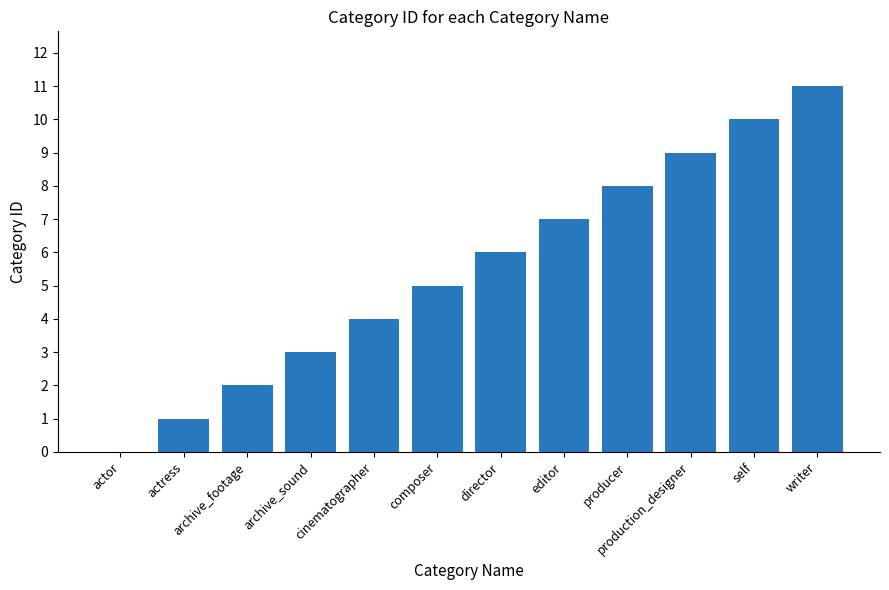

True or false: the data shows 11 at editor.

False